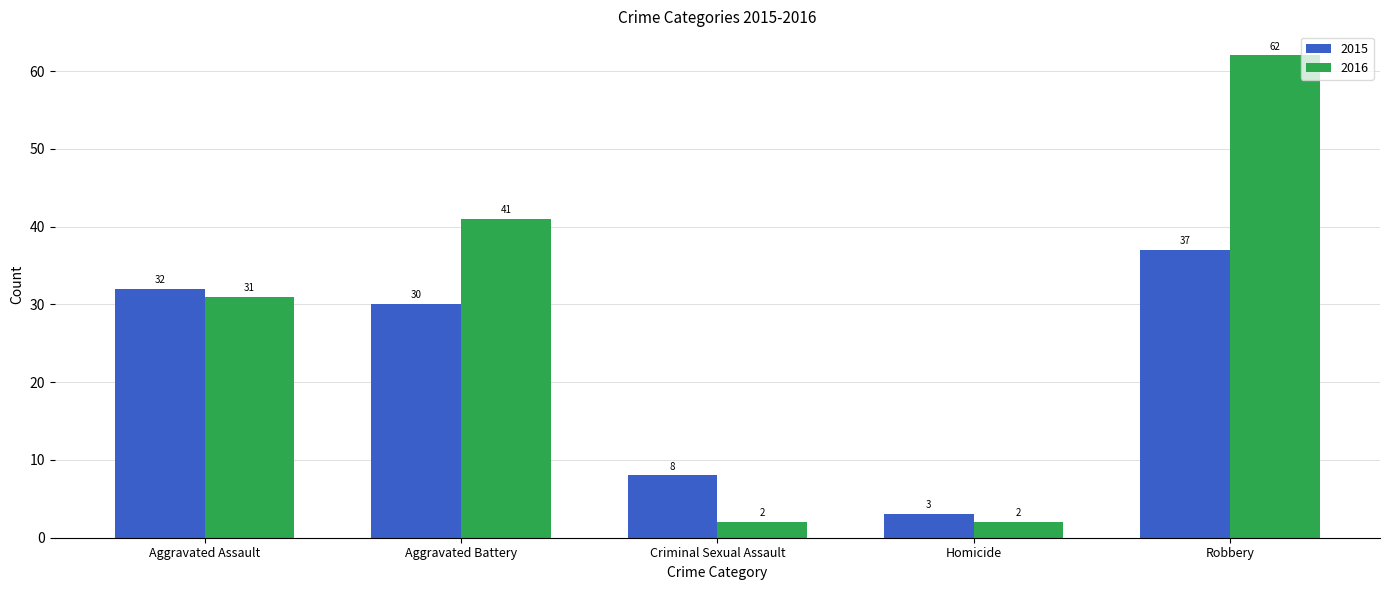

What value does the 2016 series have at Robbery, to the nearest 10?

60